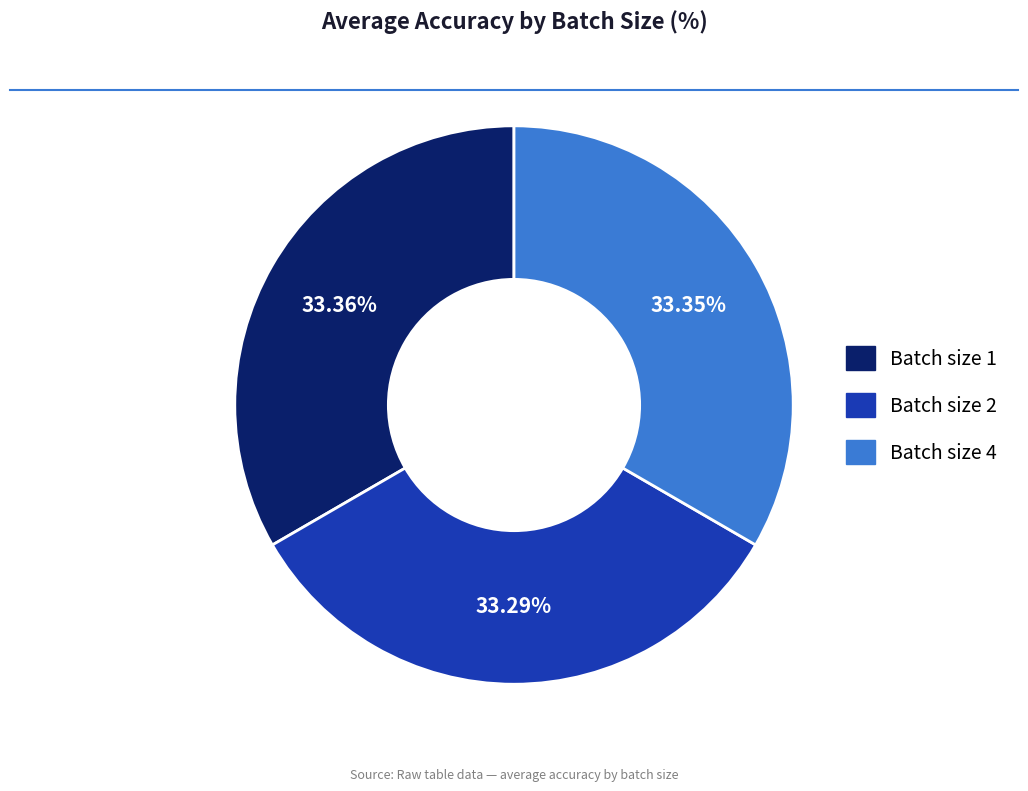

How many slices are in this pie chart?

3